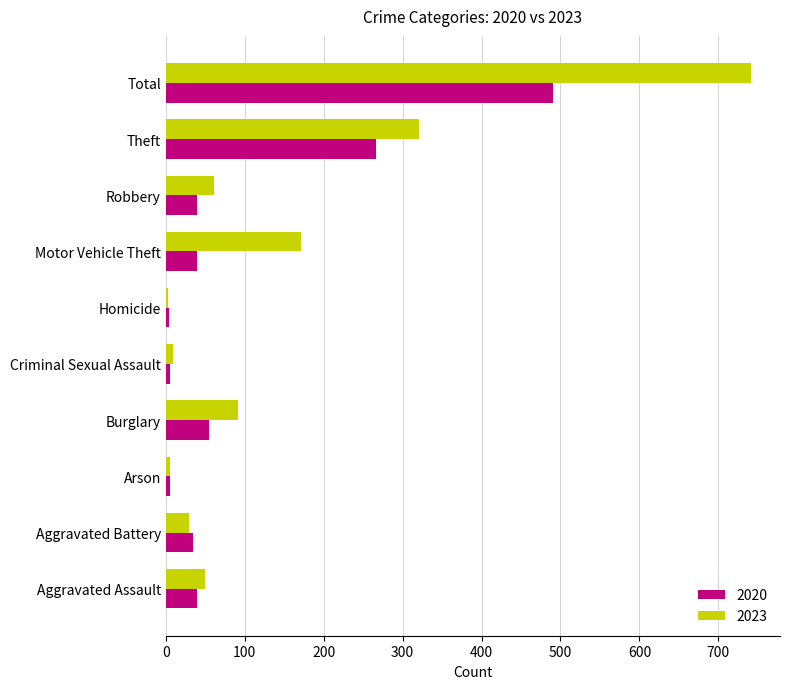

Which series has the widest spread of values?

2023